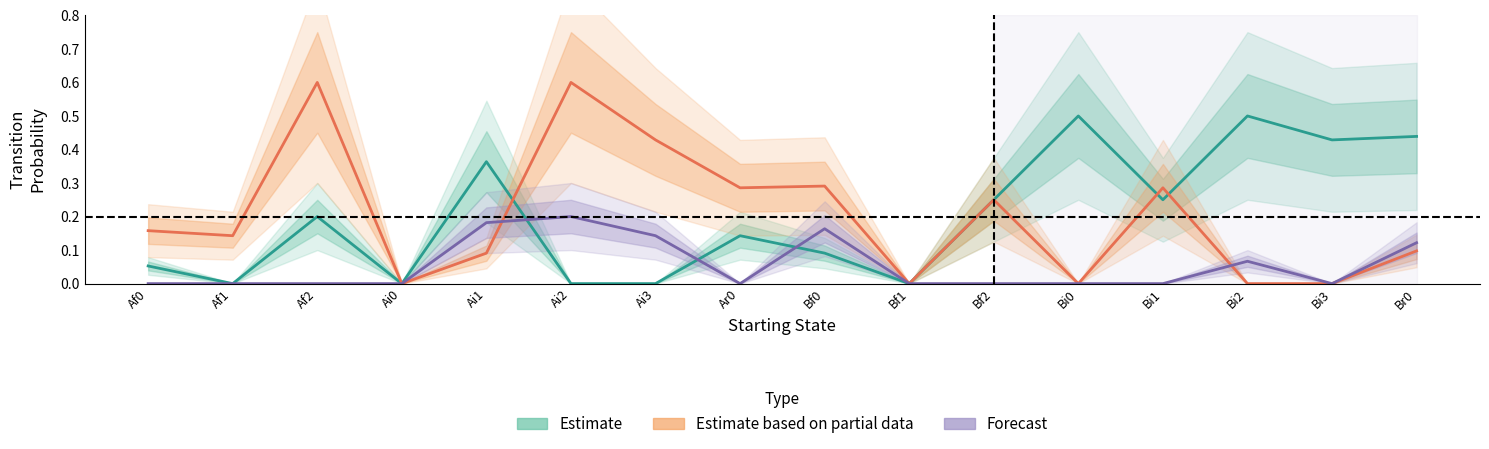

How many distinct data groups are displayed?

3